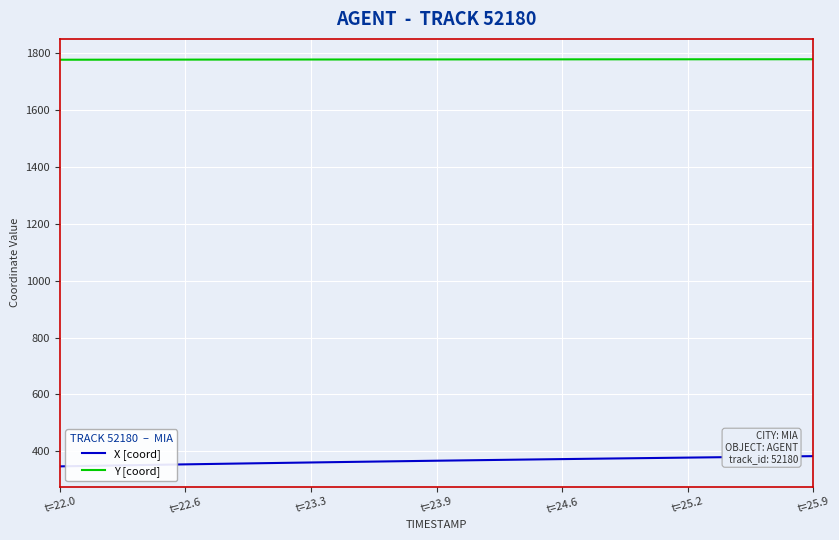

What is the minimum value for Y [coord]?

1777.4